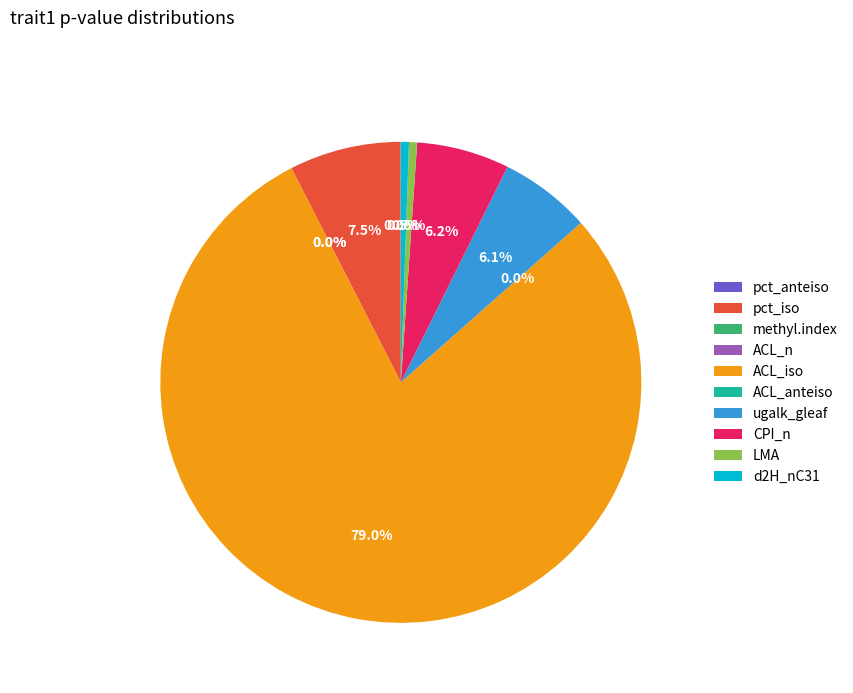

Does ugalk_gleaf represent more than half of the total?

No